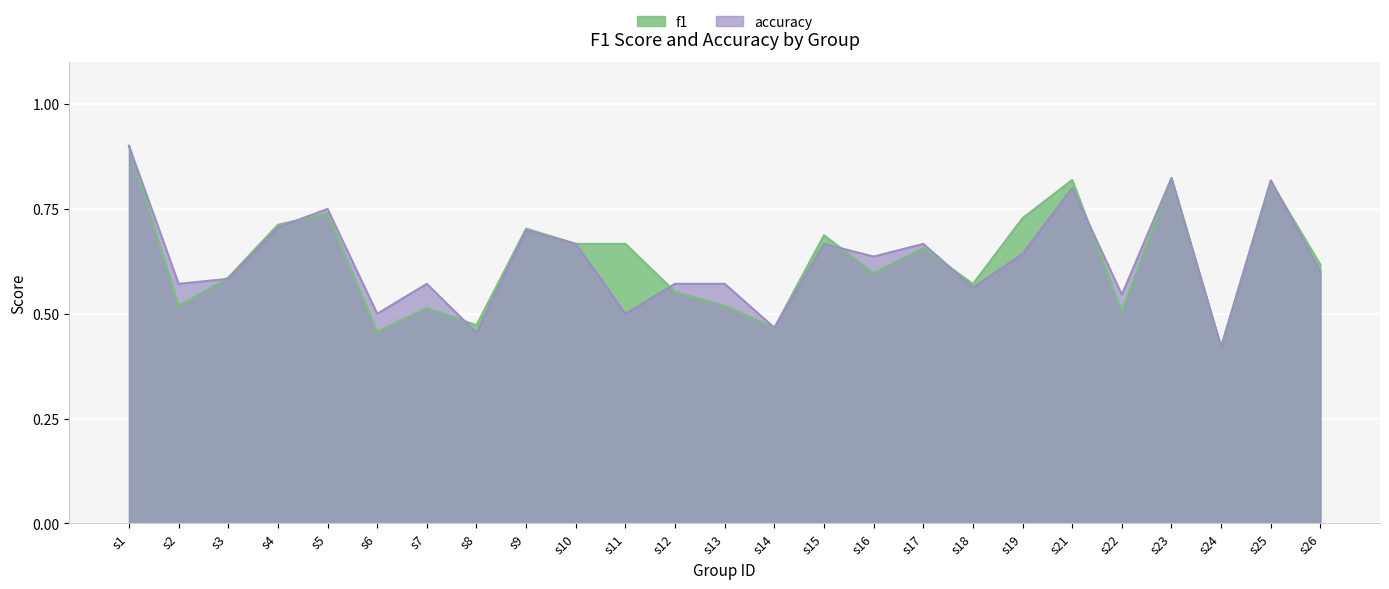

True or false: f1 and accuracy intersect in this chart.

True